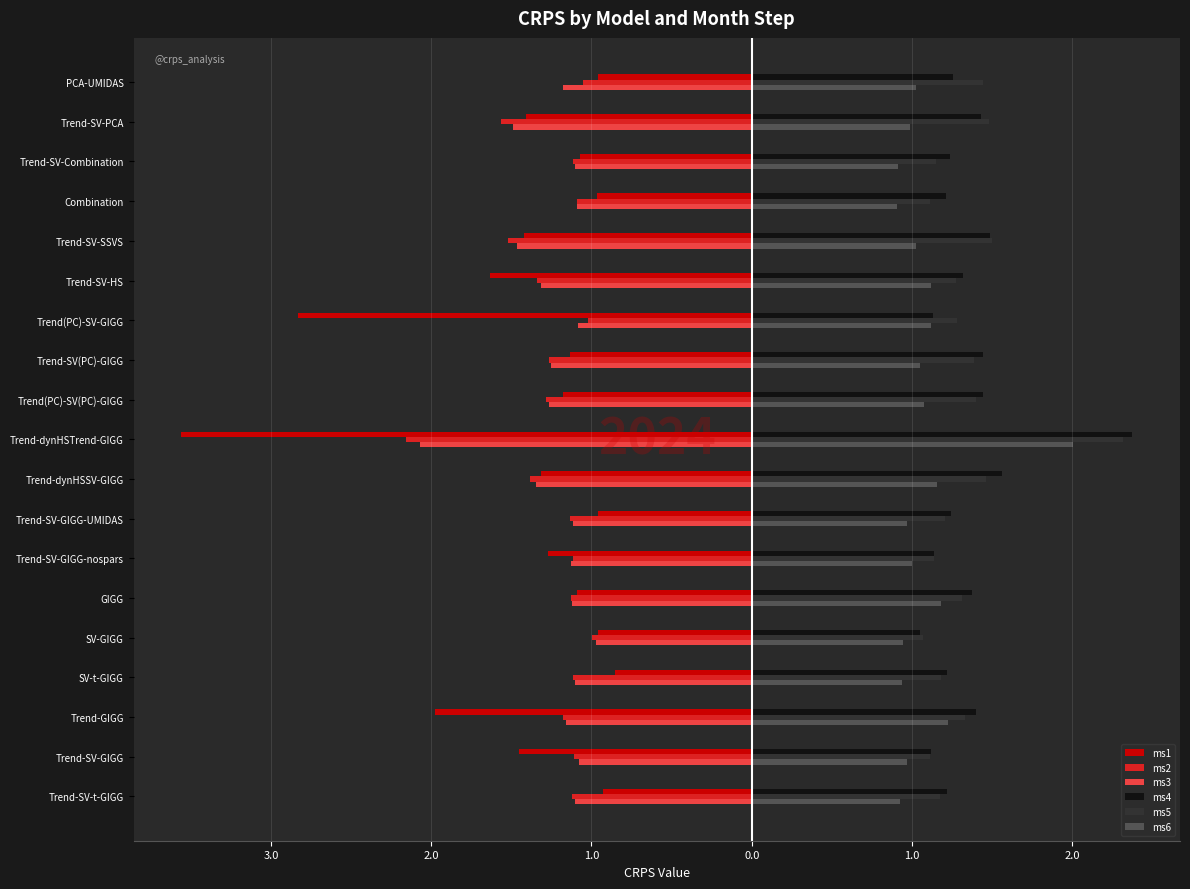

Reading right to left, transcribe all the data shown in this chart.

ms1: -1.0	-1.4	-1.1	-1.0	-1.4	-1.6	-2.8	-1.1	-1.2	-3.6	-1.3	-1.0	-1.3	-1.1	-1.0	-0.9	-2.0	-1.5	-0.9
ms2: -1.1	-1.6	-1.1	-1.1	-1.5	-1.3	-1.0	-1.3	-1.3	-2.2	-1.4	-1.1	-1.1	-1.1	-1.0	-1.1	-1.2	-1.1	-1.1
ms3: -1.2	-1.5	-1.1	-1.1	-1.5	-1.3	-1.1	-1.3	-1.3	-2.1	-1.3	-1.1	-1.1	-1.1	-1.0	-1.1	-1.2	-1.1	-1.1
ms4: 1.3	1.4	1.2	1.2	1.5	1.3	1.1	1.4	1.4	2.4	1.6	1.2	1.1	1.4	1.1	1.2	1.4	1.1	1.2
ms5: 1.4	1.5	1.2	1.1	1.5	1.3	1.3	1.4	1.4	2.3	1.5	1.2	1.1	1.3	1.1	1.2	1.3	1.1	1.2
ms6: 1.0	1.0	0.9	0.9	1.0	1.1	1.1	1.1	1.1	2.0	1.2	1.0	1.0	1.2	0.9	0.9	1.2	1.0	0.9